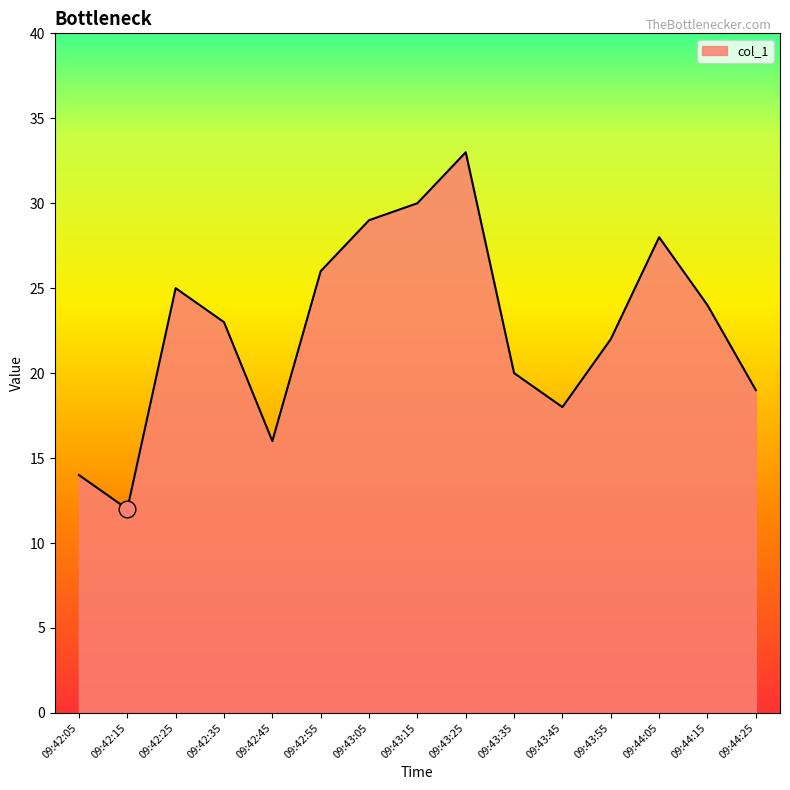

Reading left to right, extract all data points from this chart.

09:42:05=14	09:42:15=12	09:42:25=25	09:42:35=23	09:42:45=16	09:42:55=26	09:43:05=29	09:43:15=30	09:43:25=33	09:43:35=20	09:43:45=18	09:43:55=22	09:44:05=28	09:44:15=24	09:44:25=19